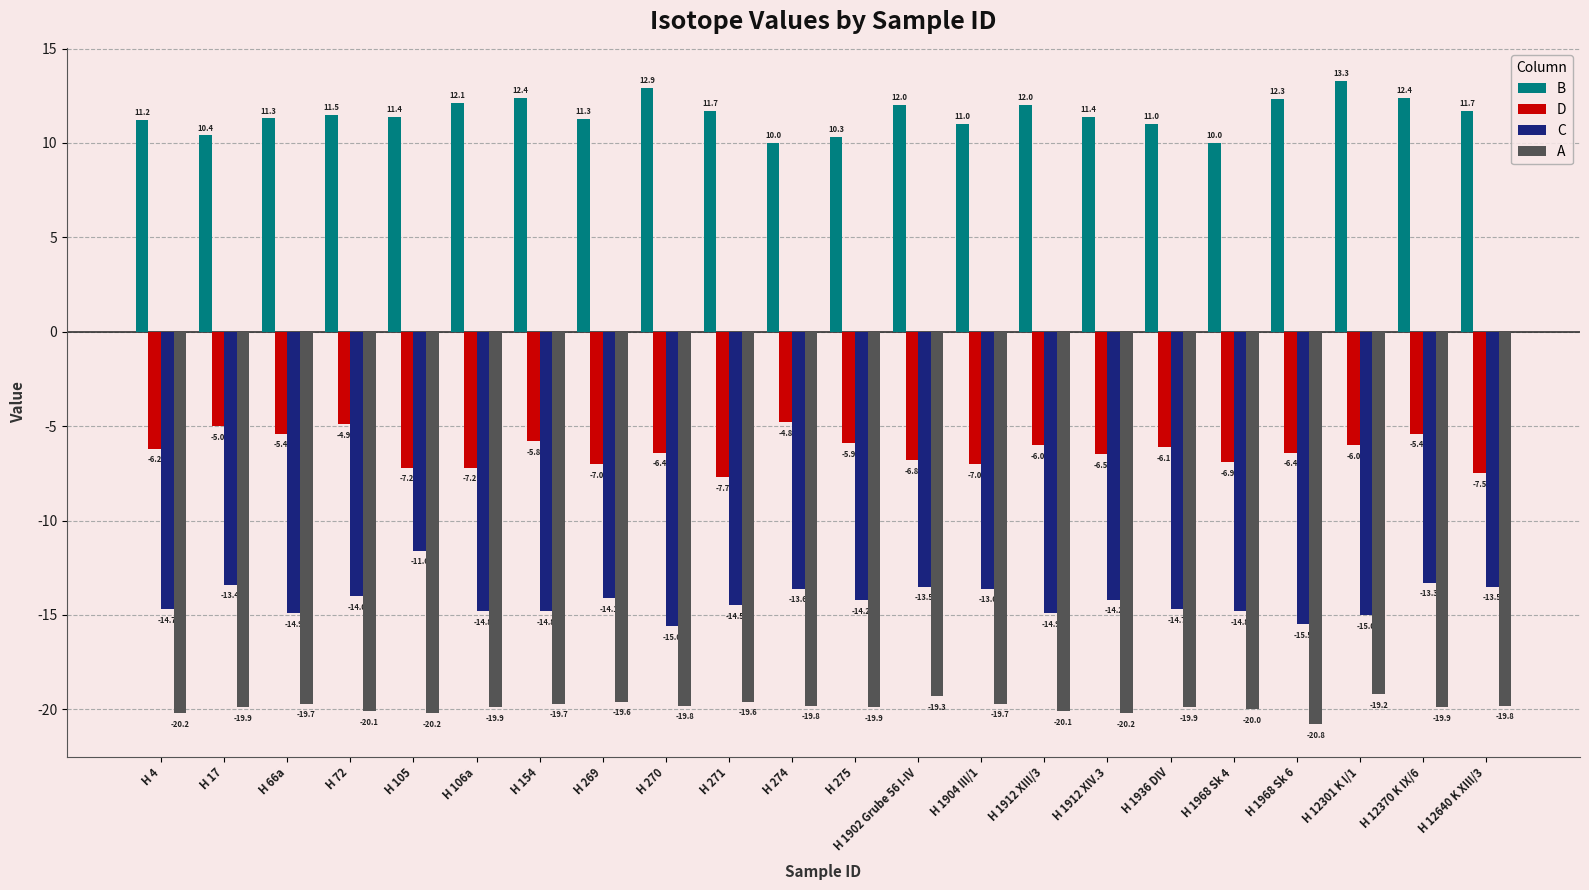

List the series in order of their overall mean, highest first.

B, D, C, A